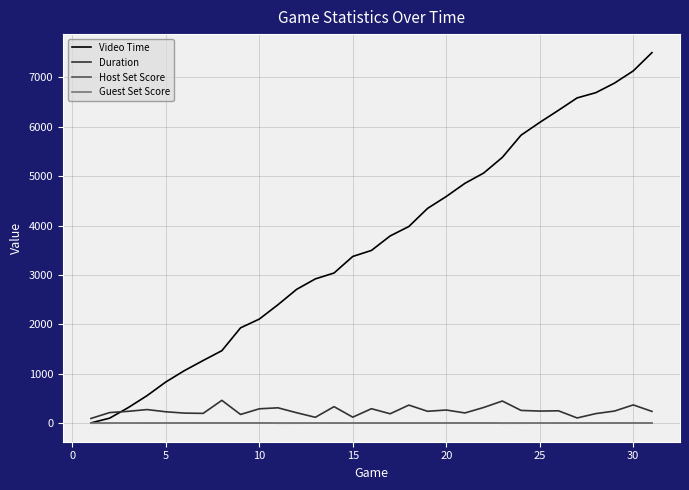

What is the greatest value displayed?

7499.6